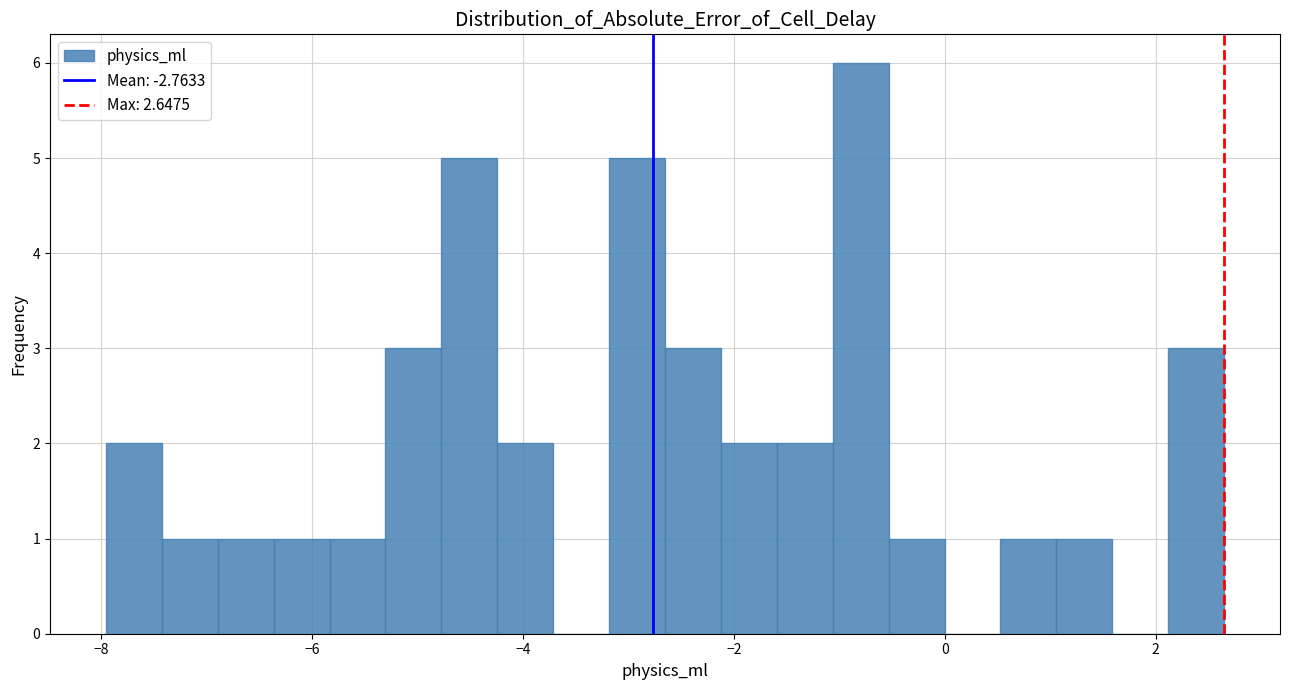

Read against the x-axis, roughly where is the centre of the tallest bar?

-0.8